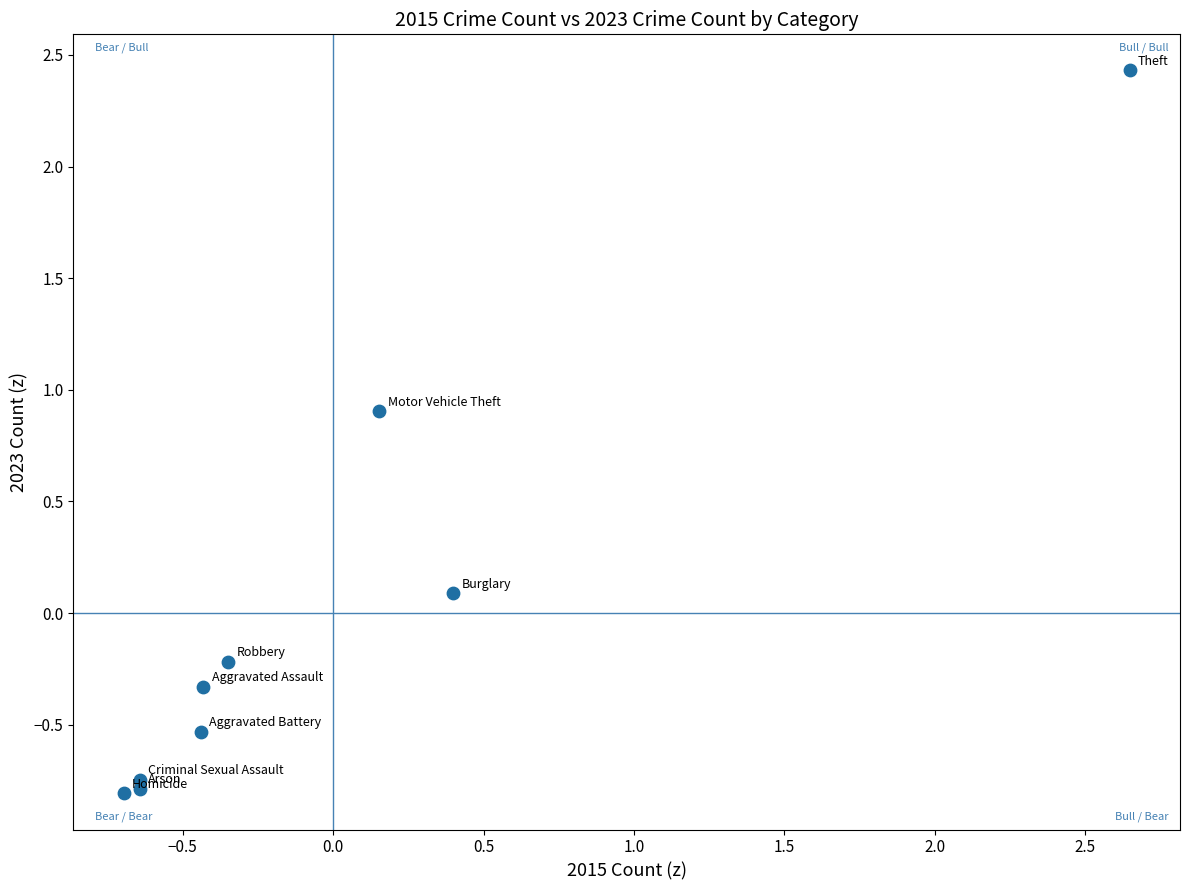

What is the range of X values (max minus min)?

3.3